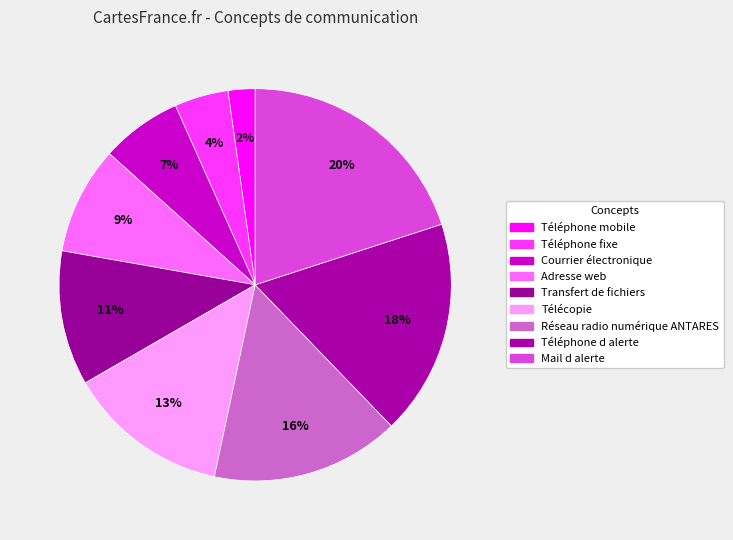

To the nearest percent, what is the difference between the largest and smallest slice percentages?

18%